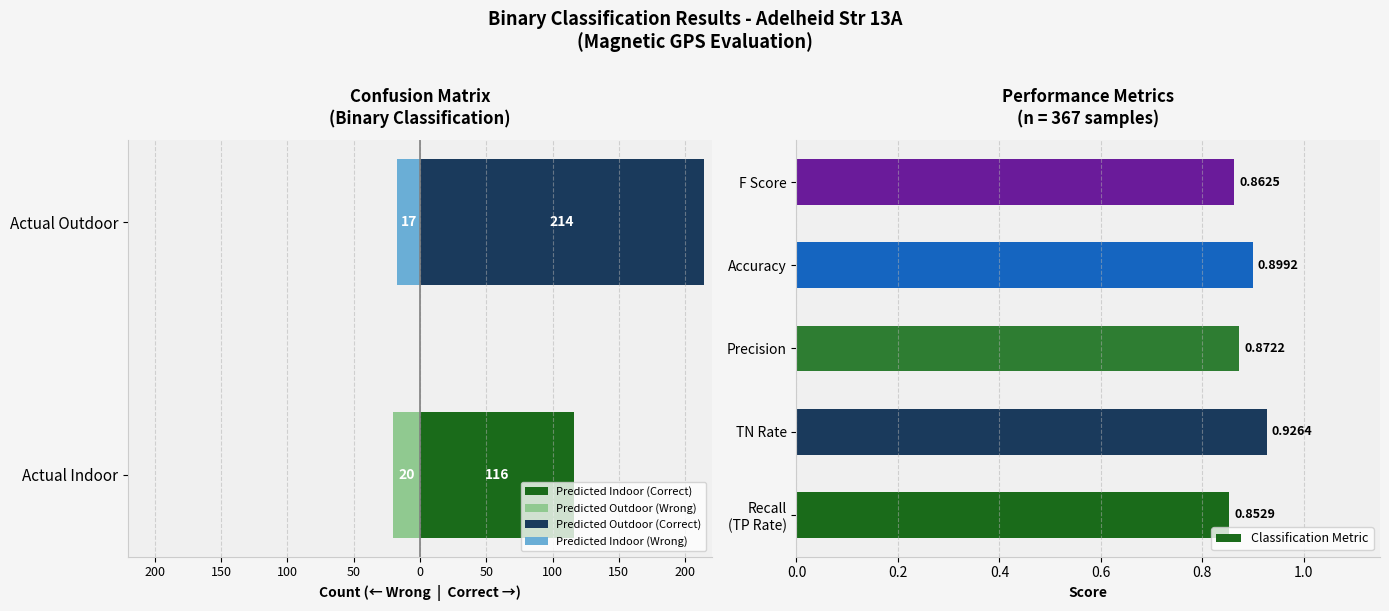

What is the sum of all Classification Metric values?

4.4